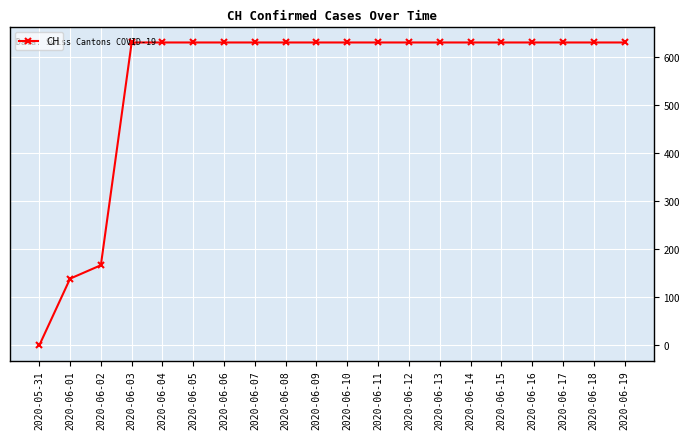

What is the ratio of the value at 2020-06-12 to the value at 2020-06-04?

1.0